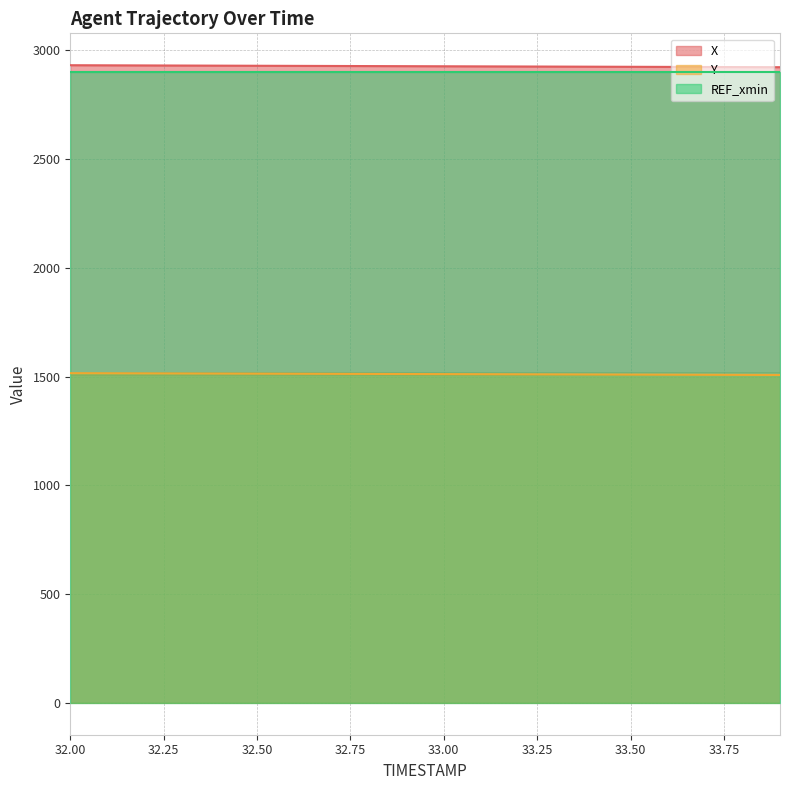

The value of X at 32.3 is 2930.6. True or false?

True